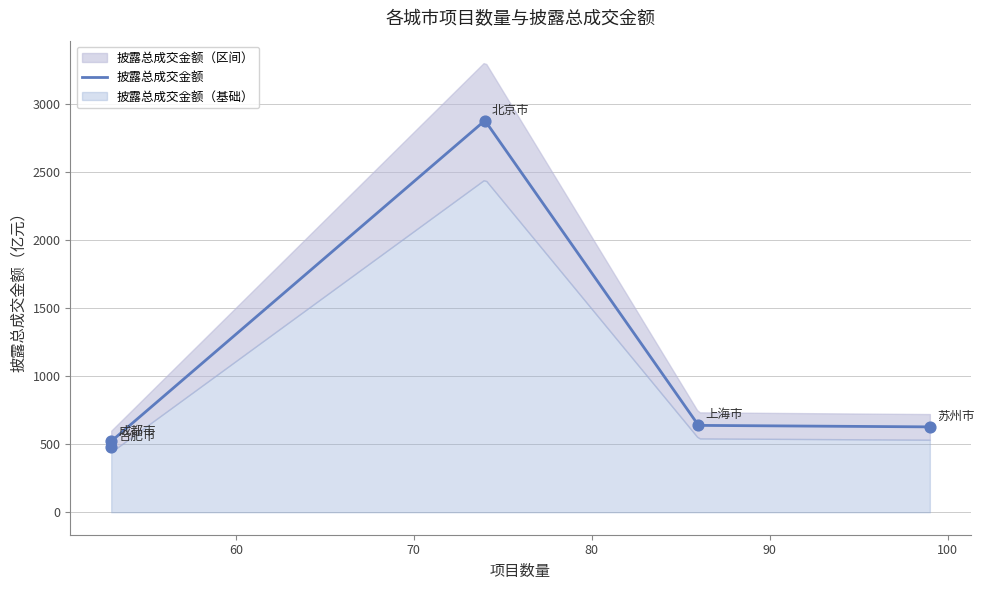

Which has a higher value, 苏州市 or 上海市?

上海市